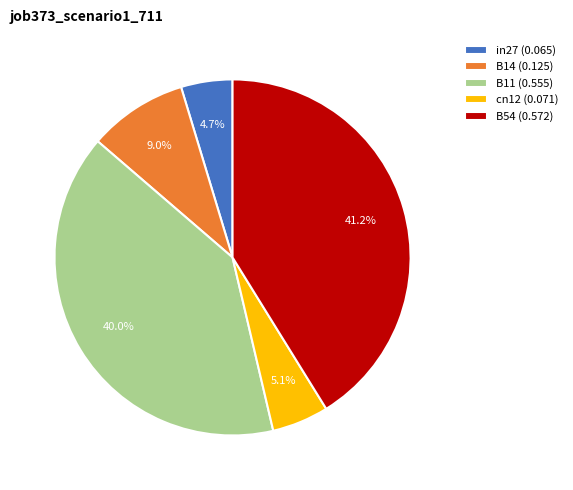

To the nearest percent, what percentage of the pie is cn12?

5%